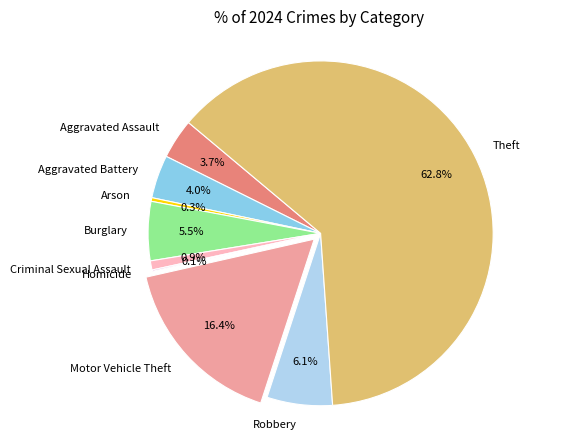

Which slice is the largest?

Theft